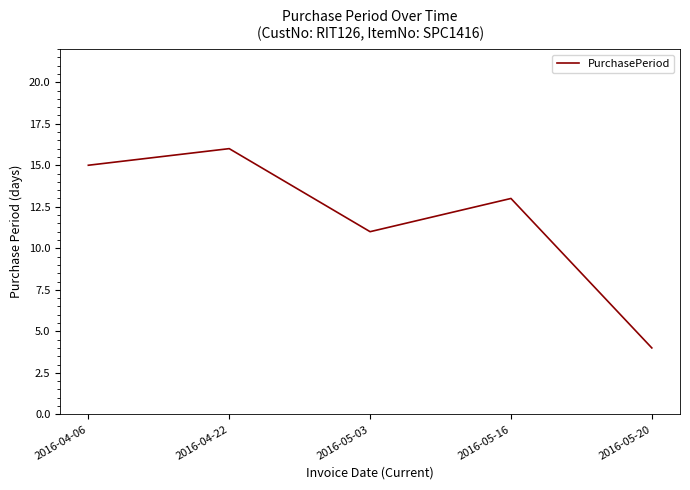

How many values are below 13?

2